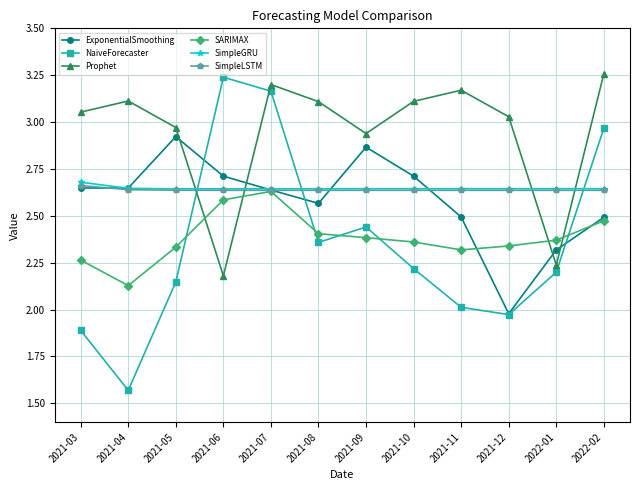

Is this an area chart (filled region under the line)?

No